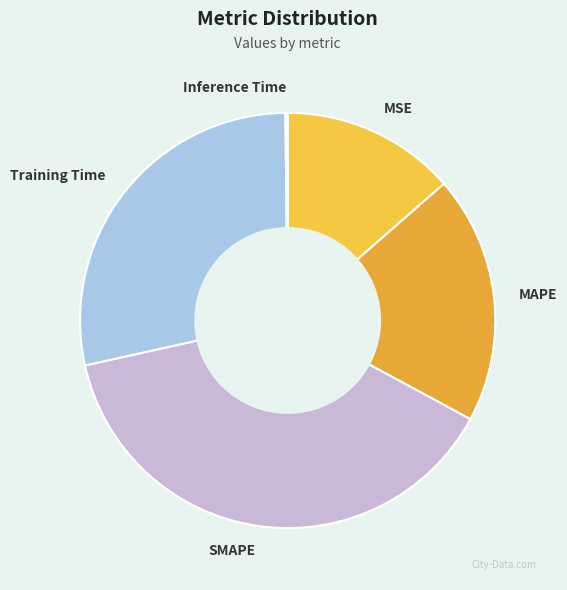

Does any single category account for the majority?

No